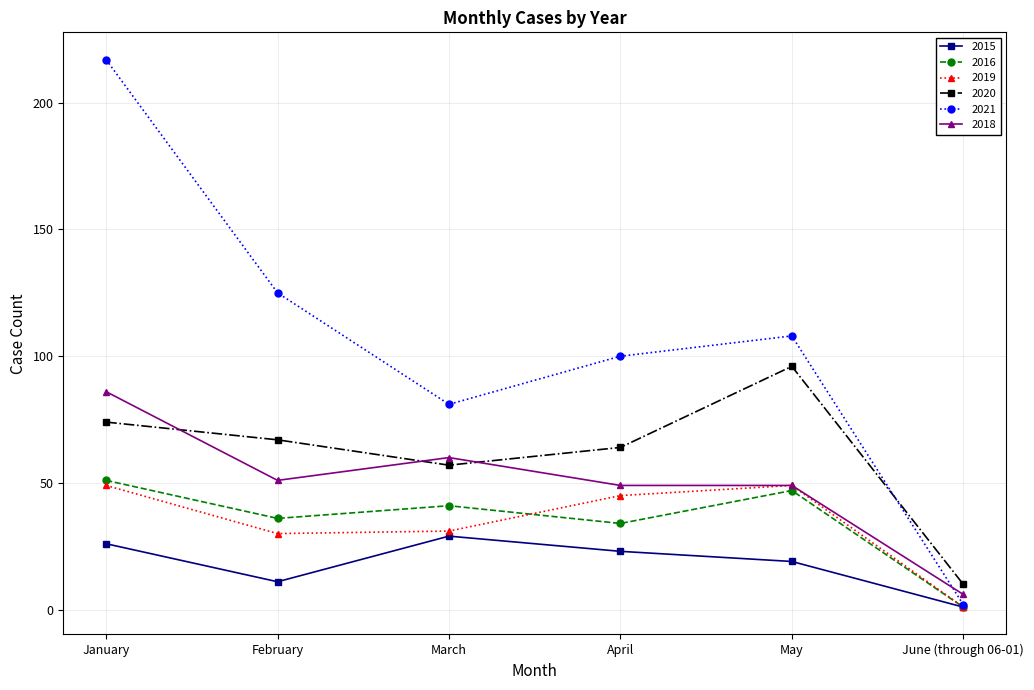

Reading left to right, extract all data points from this chart.

2015: 26	11	29	23	19	1
2016: 51	36	41	34	47	1
2019: 49	30	31	45	49	1
2020: 74	67	57	64	96	10
2021: 217	125	81	100	108	2
2018: 86	51	60	49	49	6